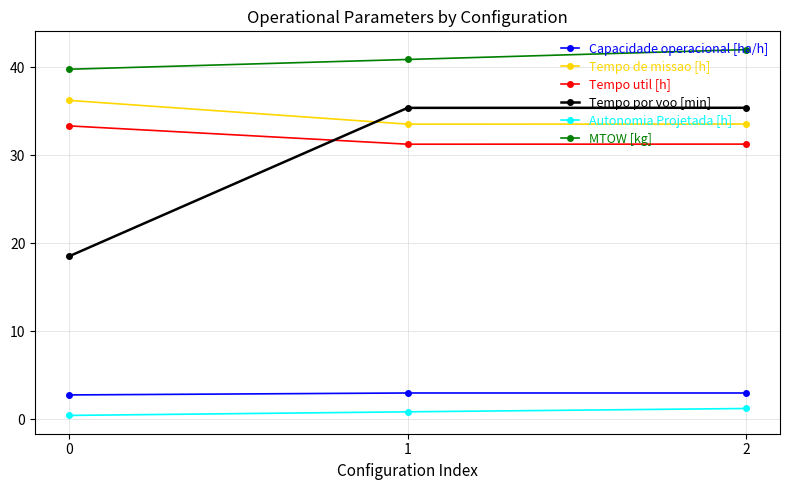

What is the sum of the Tempo de missao [h] values at 2 and 0?

69.8